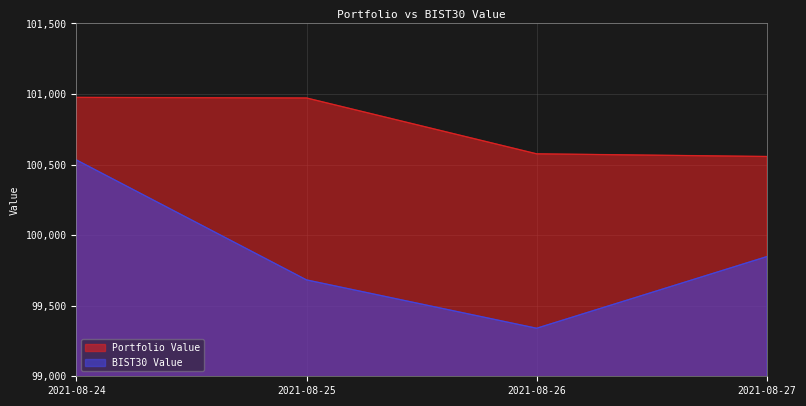

How many values in the Portfolio Value series are below 100971?

2